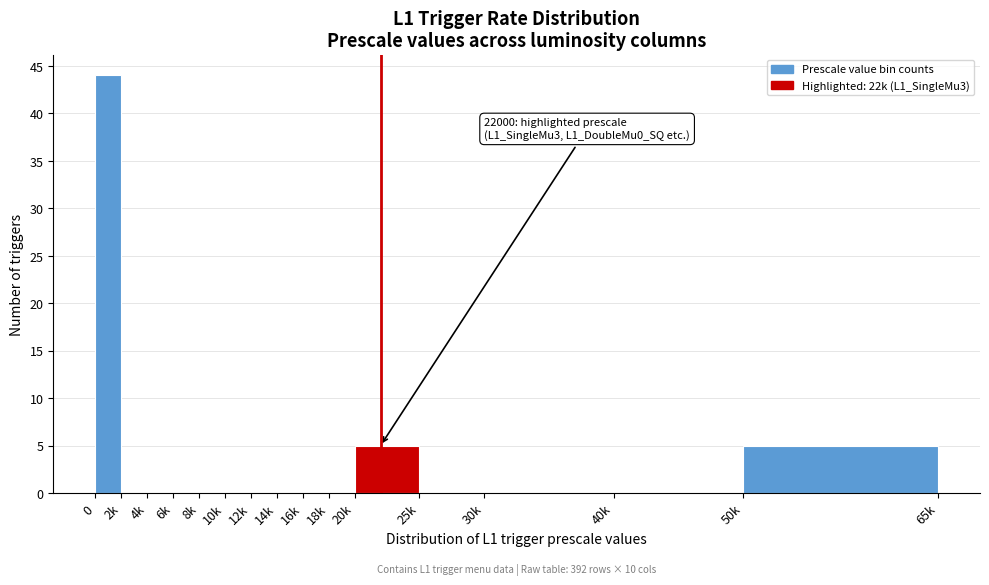

Reading left to right, list all the values displayed in this chart.

0=44	2k=0	4k=0	6k=0	8k=0	10k=0	12k=0	14k=0	16k=0	18k=0	20k=5	25k=0	30k=0	40k=0	50k=5